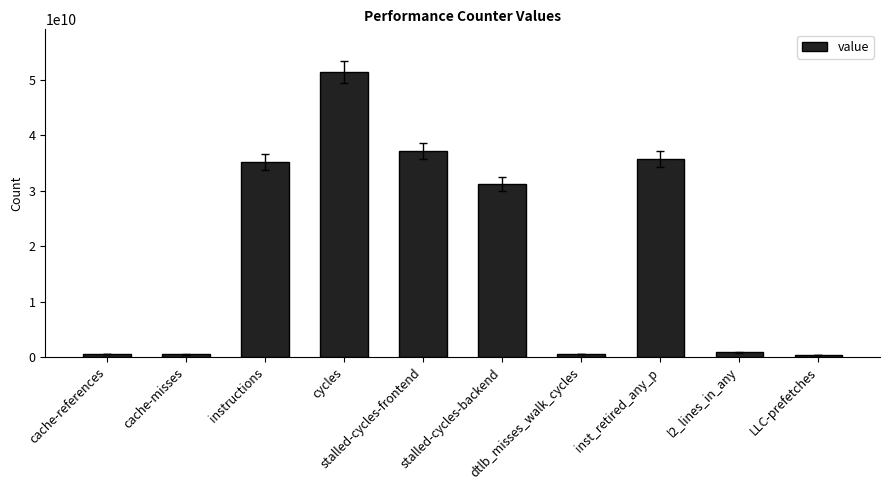

What is the label of the 7th bar from the left?

dtlb_misses_walk_cycles